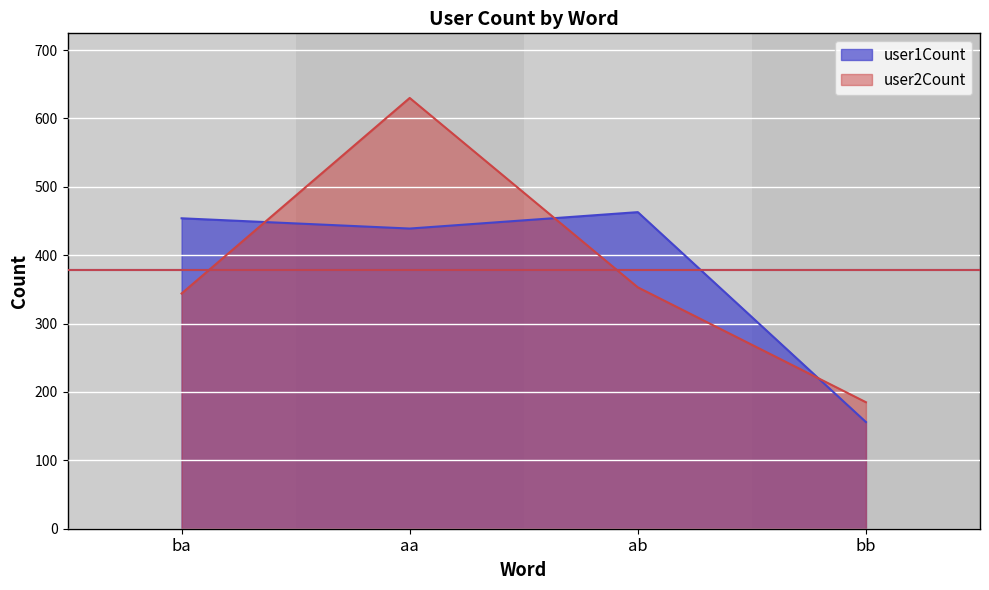

What is the maximum value shown in the chart?

630